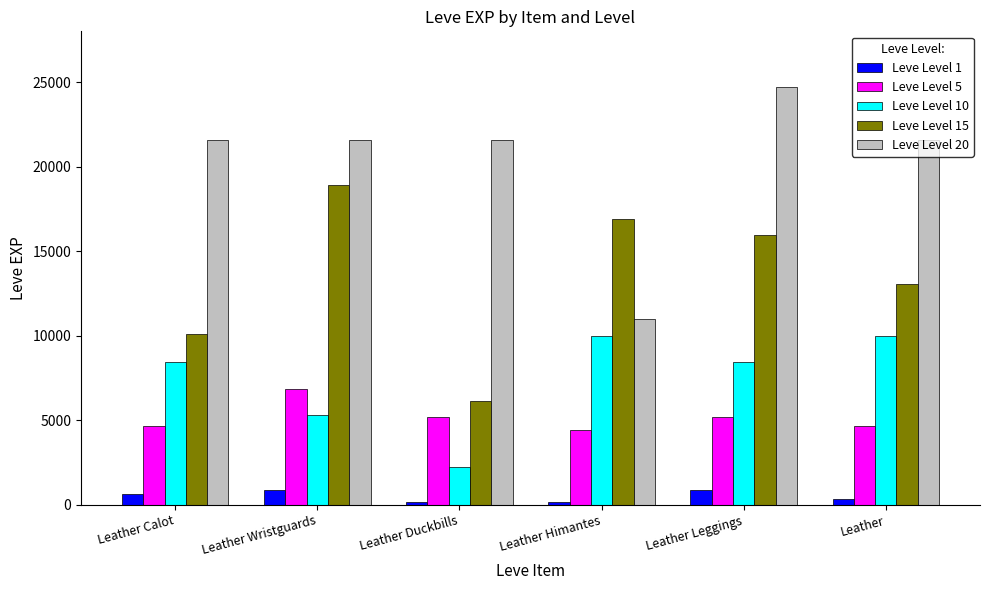

At which label does Leve Level 5 first exceed 5220?

Leather Wristguards